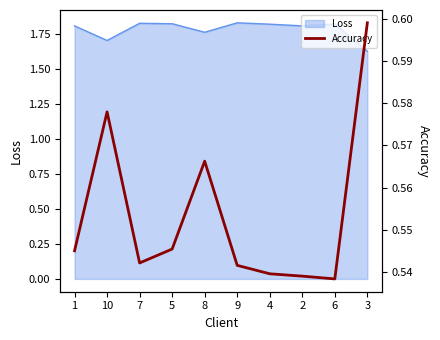

What is the difference between the maximum and minimum values?

0.1